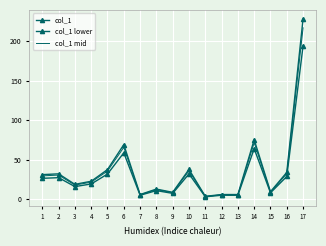

Reading left to right, transcribe all the data shown in this chart.

col_1: 31.3	32.3	19.0	22.9	37.7	69.3	6.1	13.0	8.9	37.9	3.8	6.1	6.1	75.5	9.7	34.1	228.6
col_1 lower: 26.6	27.5	16.1	19.5	32.0	58.9	5.2	11.0	7.6	32.2	3.2	5.2	5.2	64.2	8.2	29.0	194.3
col_1 mid: 29.7	30.7	18.1	21.8	35.8	65.8	5.8	12.3	8.5	36.0	3.6	5.8	5.8	71.7	9.2	32.4	217.2